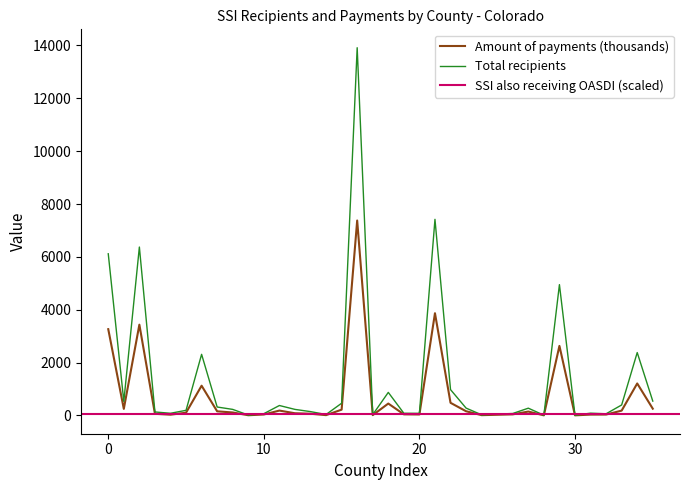

What is the difference between the maximum and minimum values in the Amount of payments (thousands) series?

7371